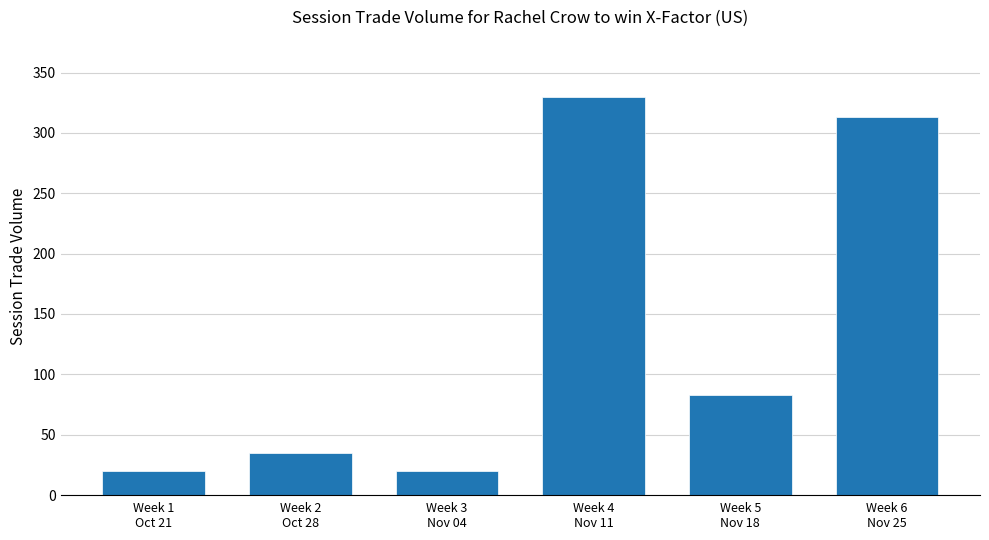

What is the sum of the values at Week 4
Nov 11 and Week 3
Nov 04?

350